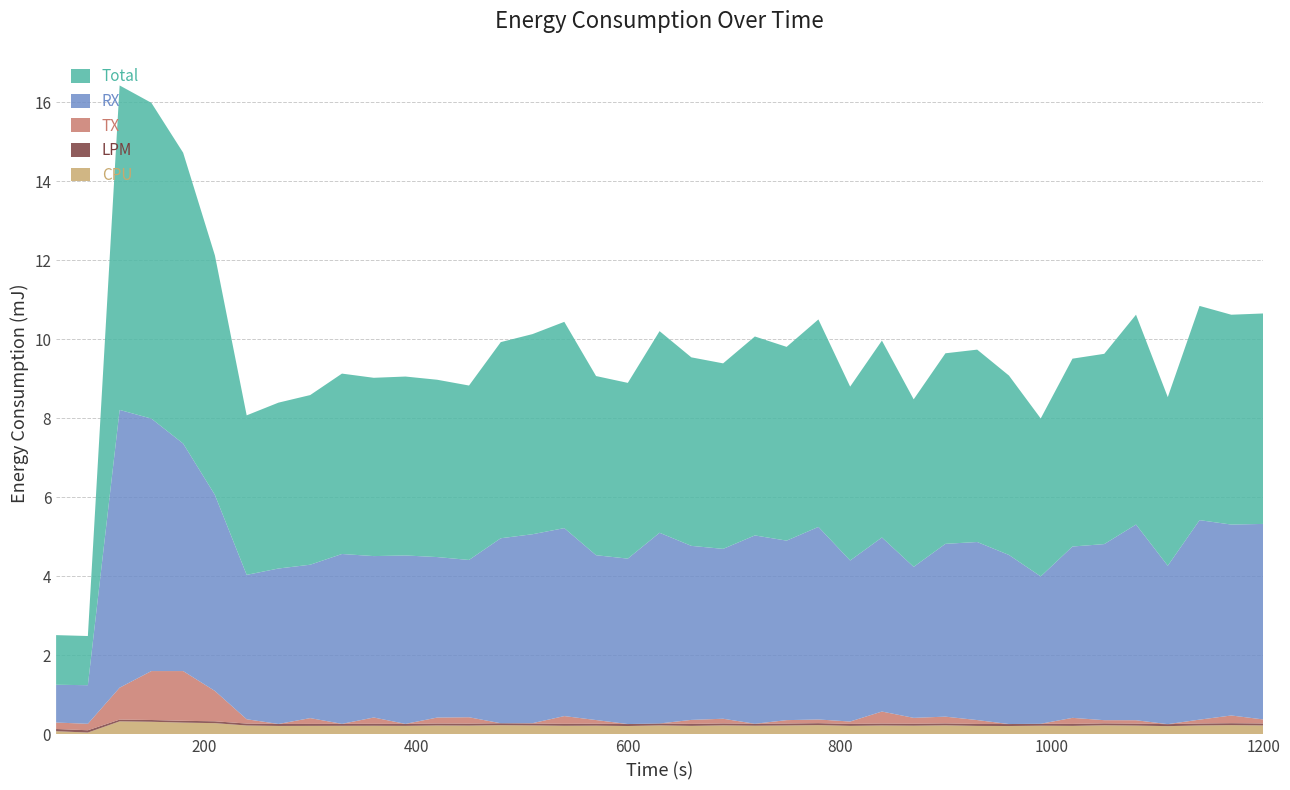

Reading left to right, transcribe all the data shown in this chart.

CPU: 0=0.1	1=0.0	2=0.3	3=0.3	4=0.3	5=0.3	6=0.2	7=0.2	8=0.2	9=0.2	10=0.2	11=0.2	12=0.2	13=0.2	14=0.2	15=0.2	16=0.2	17=0.2	18=0.2	19=0.2	20=0.2	21=0.2	22=0.2	23=0.2	24=0.2	25=0.2	26=0.2	27=0.2	28=0.2	29=0.2	30=0.2	31=0.2	32=0.2	33=0.2	34=0.2	35=0.2	36=0.2	37=0.2	38=0.2
LPM: 0=0.1	1=0.1	2=0.0	3=0.0	4=0.0	5=0.0	6=0.0	7=0.1	8=0.0	9=0.0	10=0.0	11=0.0	12=0.0	13=0.0	14=0.0	15=0.0	16=0.0	17=0.0	18=0.1	19=0.0	20=0.0	21=0.0	22=0.0	23=0.0	24=0.0	25=0.0	26=0.0	27=0.0	28=0.0	29=0.0	30=0.1	31=0.0	32=0.0	33=0.0	34=0.0	35=0.1	36=0.0	37=0.0	38=0.0
TX: 0=0.2	1=0.2	2=0.8	3=1.2	4=1.3	5=0.8	6=0.1	7=0.0	8=0.1	9=0.0	10=0.2	11=0.0	12=0.2	13=0.2	14=0.0	15=0.0	16=0.2	17=0.1	18=0.0	19=0.0	20=0.1	21=0.1	22=0.0	23=0.1	24=0.1	25=0.1	26=0.3	27=0.1	28=0.2	29=0.1	30=0.0	31=0.0	32=0.2	33=0.1	34=0.1	35=0.0	36=0.1	37=0.2	38=0.1
RX: 0=1.0	1=1.0	2=7.0	3=6.4	4=5.8	5=5.0	6=3.7	7=3.9	8=3.9	9=4.3	10=4.1	11=4.3	12=4.1	13=4.0	14=4.7	15=4.8	16=4.8	17=4.2	18=4.2	19=4.8	20=4.4	21=4.3	22=4.8	23=4.5	24=4.9	25=4.1	26=4.4	27=3.8	28=4.4	29=4.5	30=4.3	31=3.7	32=4.3	33=4.5	34=5.0	35=4.0	36=5.0	37=4.8	38=4.9
Total: 0=1.3	1=1.2	2=8.2	3=8.0	4=7.4	5=6.1	6=4.0	7=4.2	8=4.3	9=4.6	10=4.5	11=4.5	12=4.5	13=4.4	14=5.0	15=5.1	16=5.2	17=4.5	18=4.4	19=5.1	20=4.8	21=4.7	22=5.0	23=4.9	24=5.3	25=4.4	26=5.0	27=4.2	28=4.8	29=4.9	30=4.5	31=4.0	32=4.8	33=4.8	34=5.3	35=4.3	36=5.4	37=5.3	38=5.3